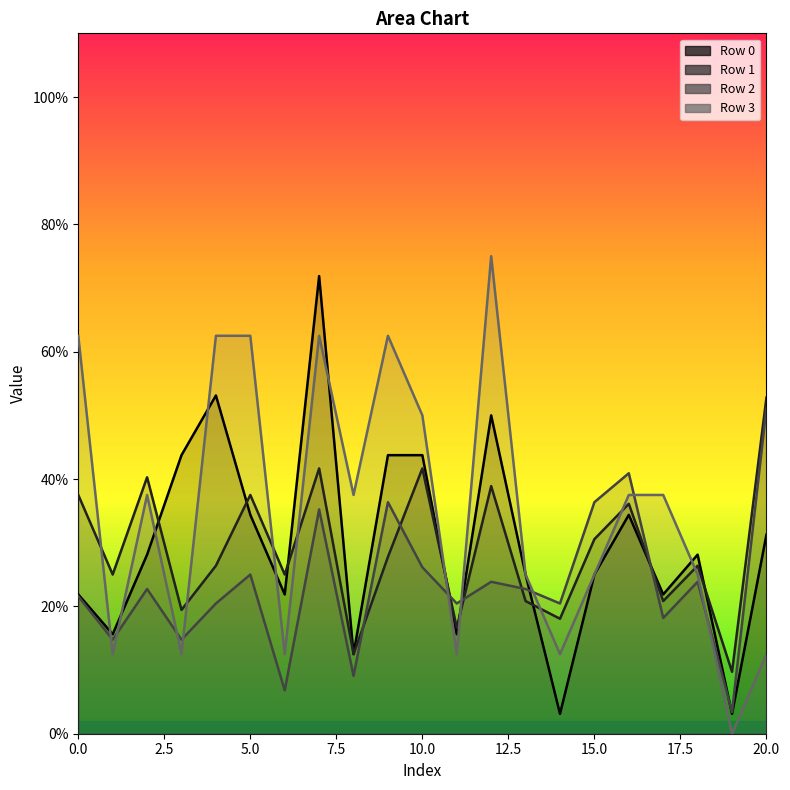

What is the difference between the highest and lowest values at 15?

0.1